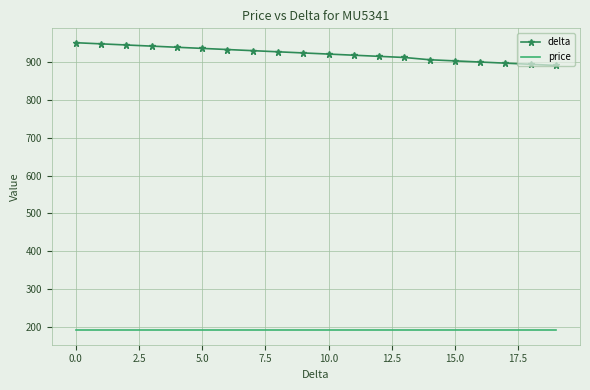

True or false: price and delta intersect in this chart.

False